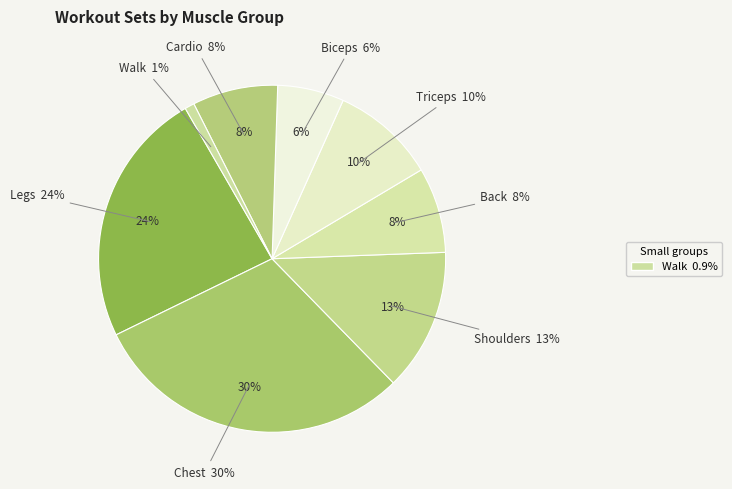

Which slice is the largest?

Chest